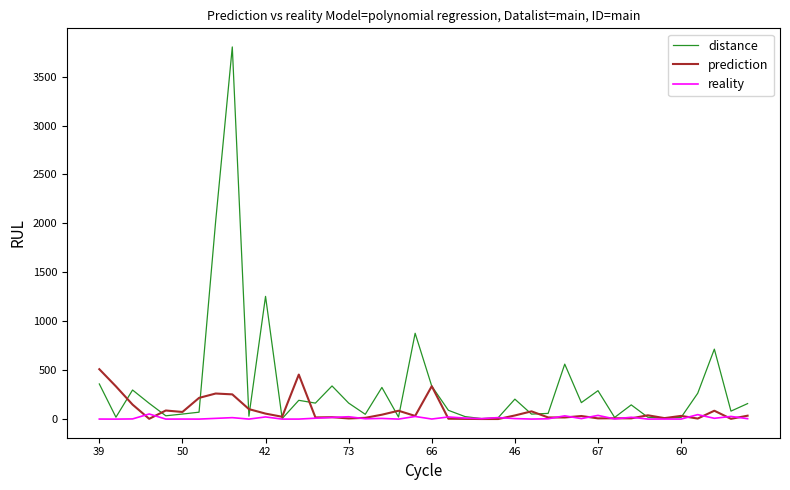

Which series has the largest total across all categories?

distance